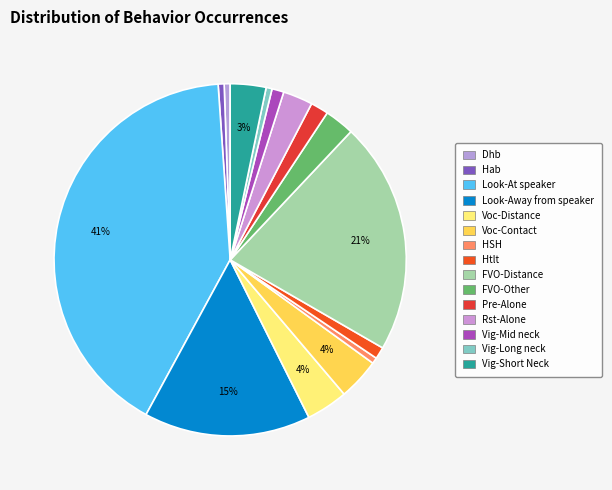

Is there any slice that represents more than half of the pie?

No